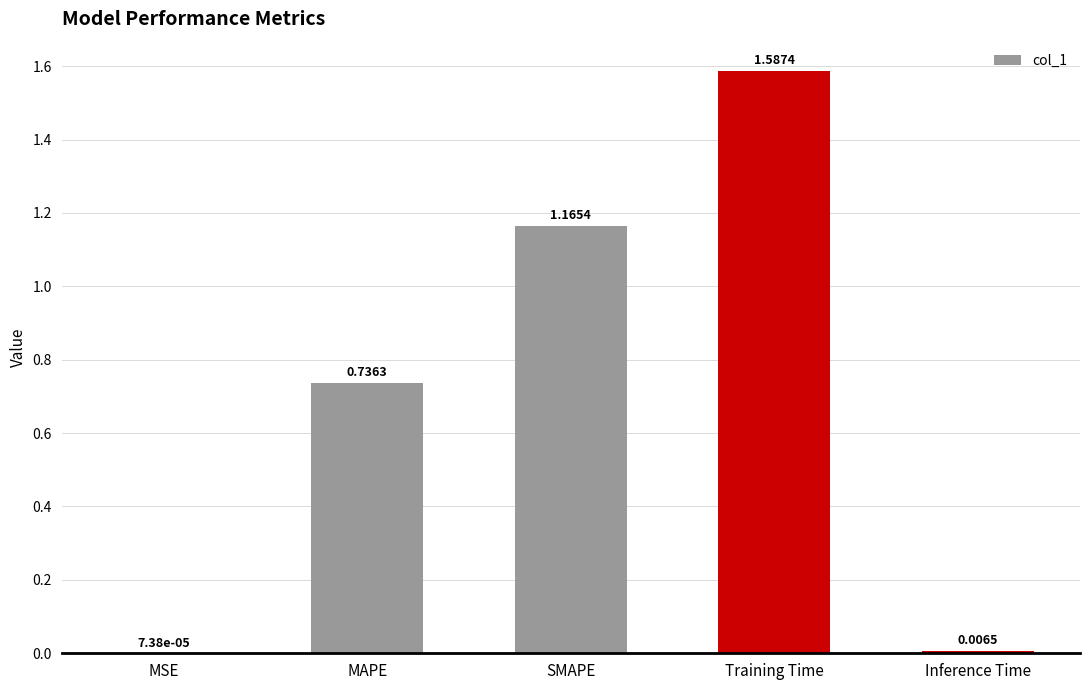

What is the change in value from MSE to SMAPE?

+1.2